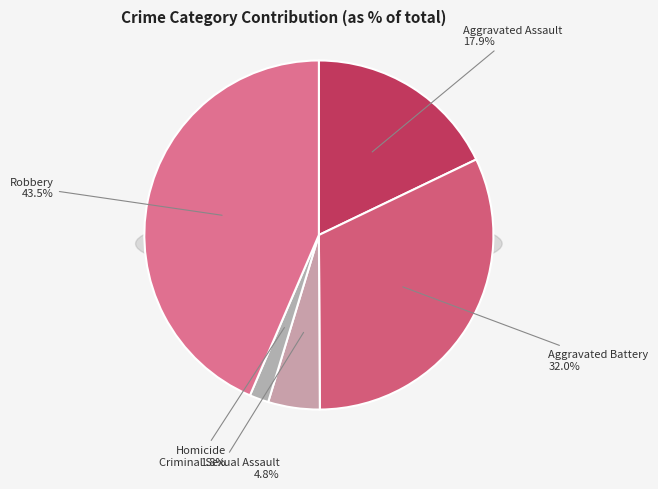

To the nearest percent, what is the average slice percentage?

20%